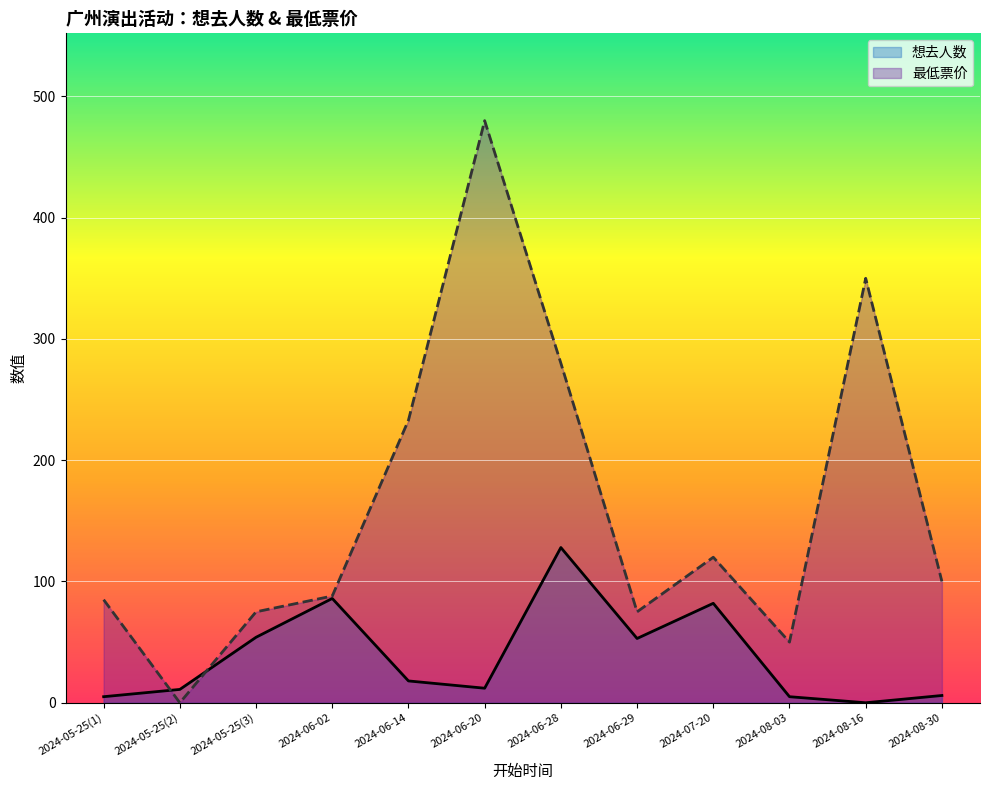

Which category has the lowest value in the 想去人数 series?

2024-08-16